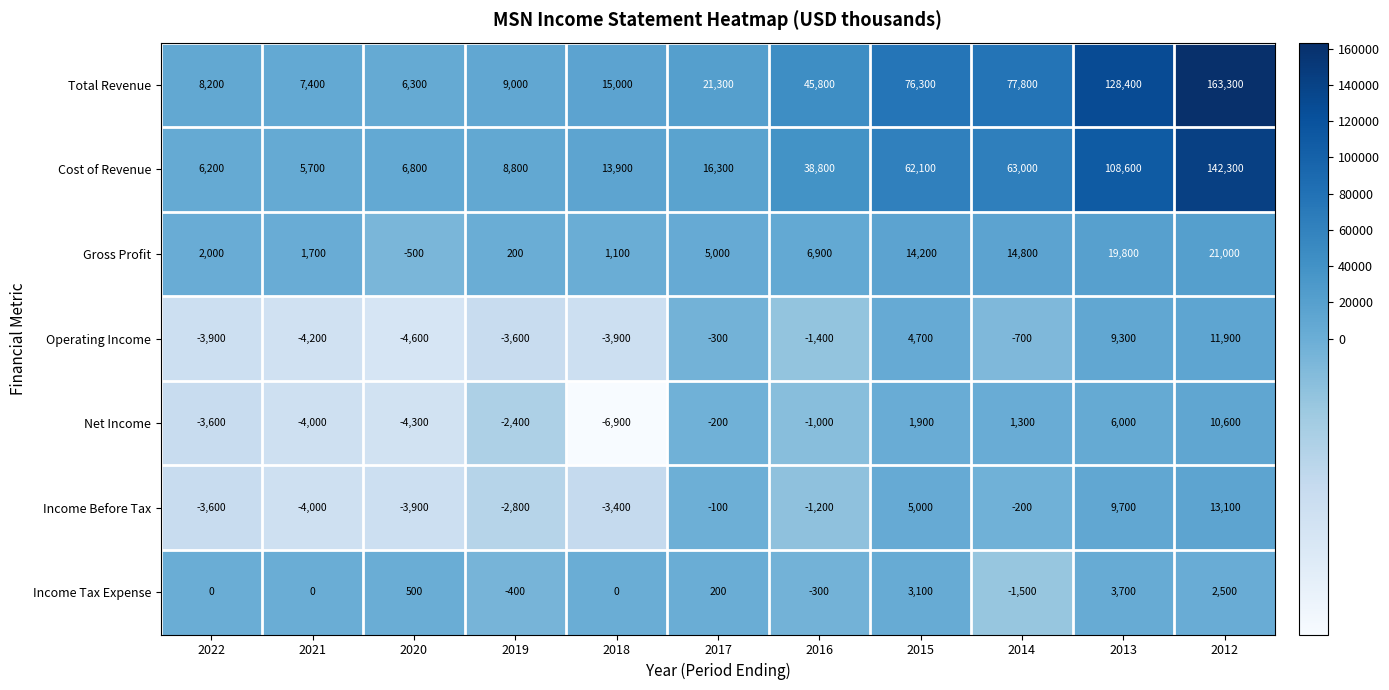

Is it true that Gross Profit equals 24256 at 2015?

False